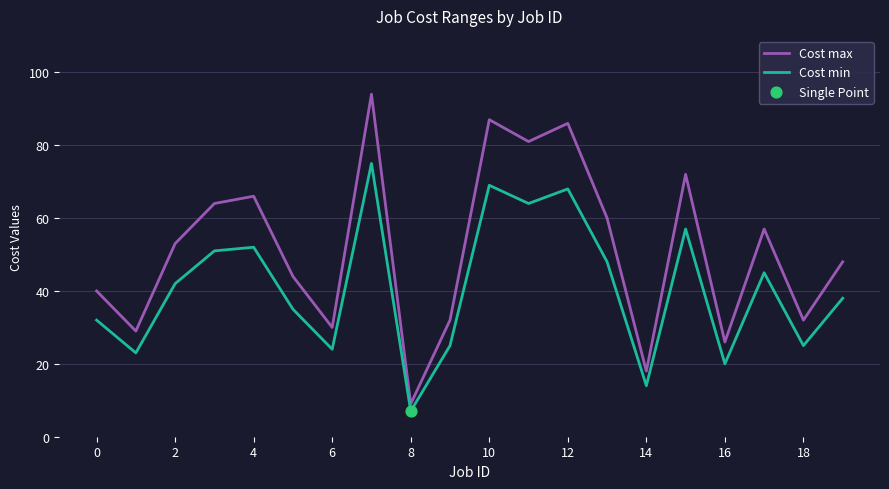

Which series has the largest total across all categories?

Cost max